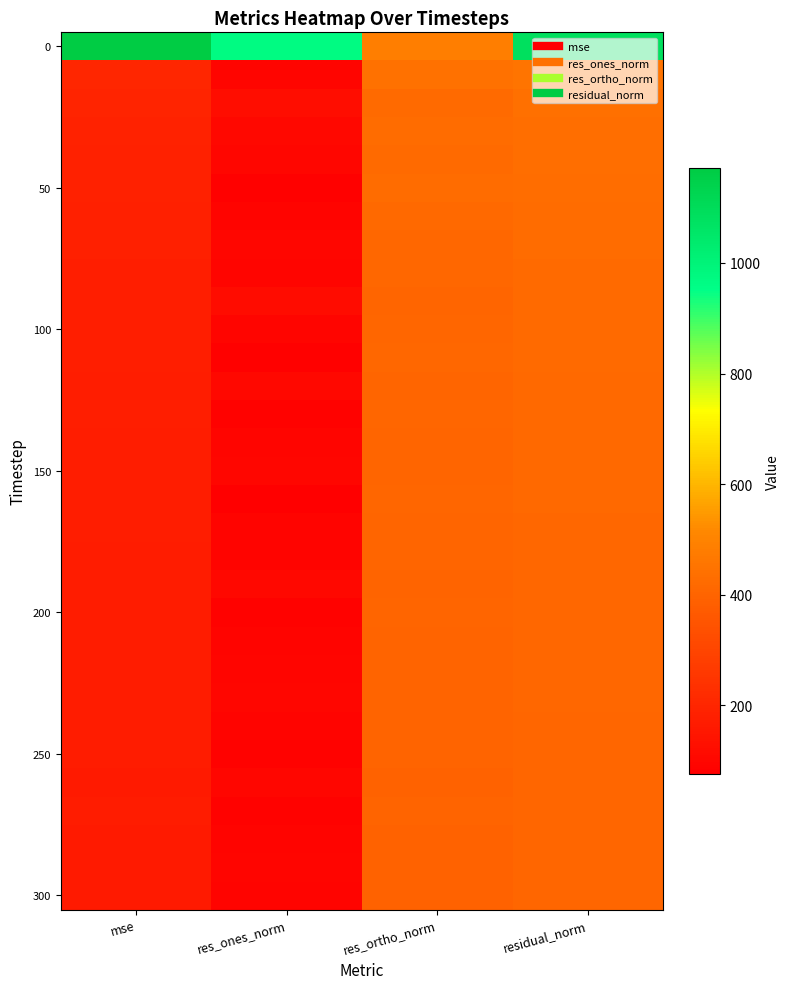

Count the number of data series in this chart.

31